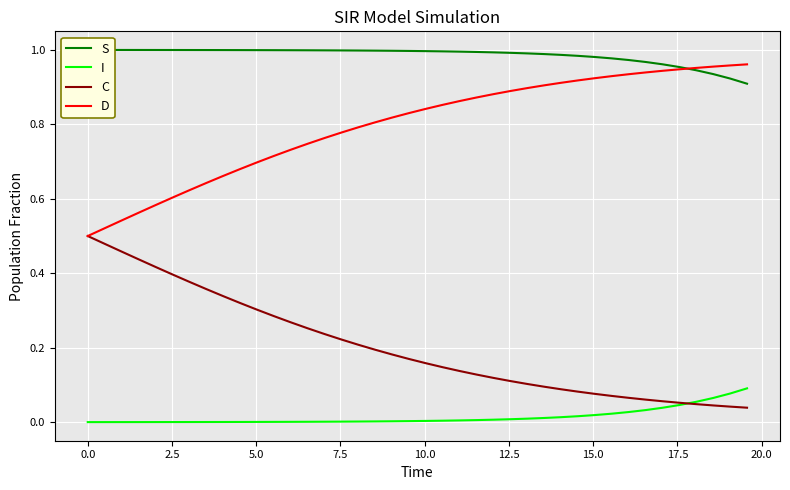

What is the difference between the maximum and minimum values in the I series?

0.1